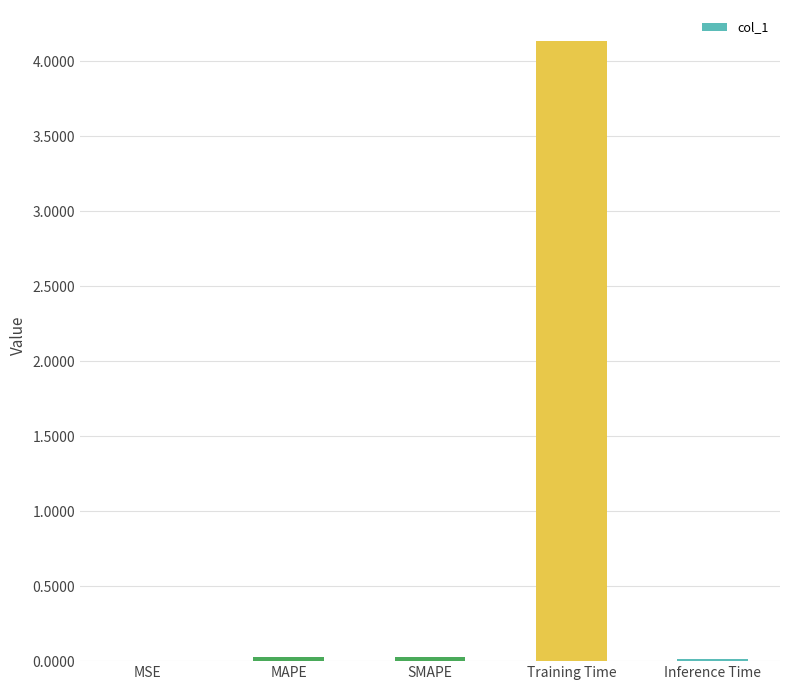

The value at Training Time is 4.1. True or false?

True